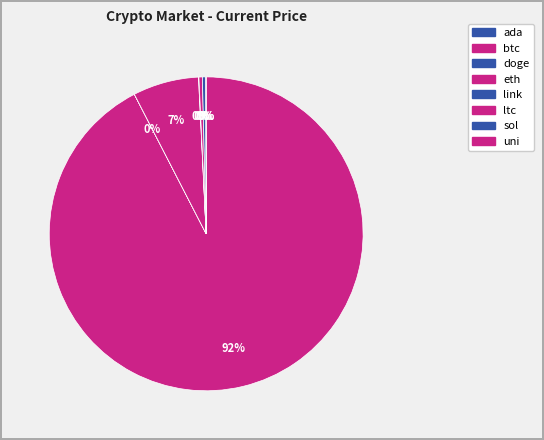

Count the number of slices in the pie.

8